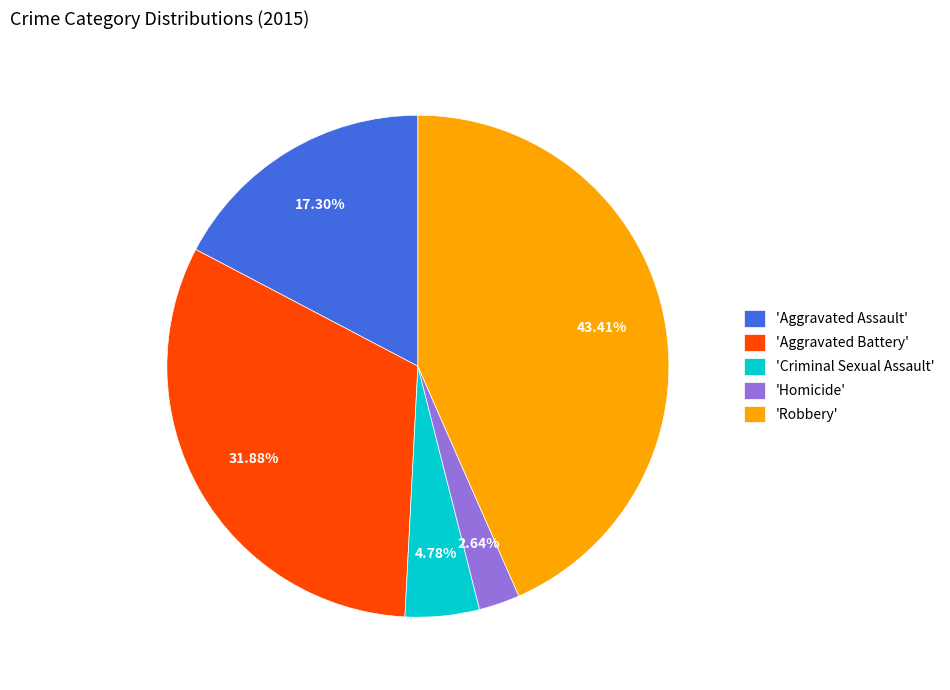

Between 'Homicide' and 'Criminal Sexual Assault', which is larger?

'Criminal Sexual Assault'